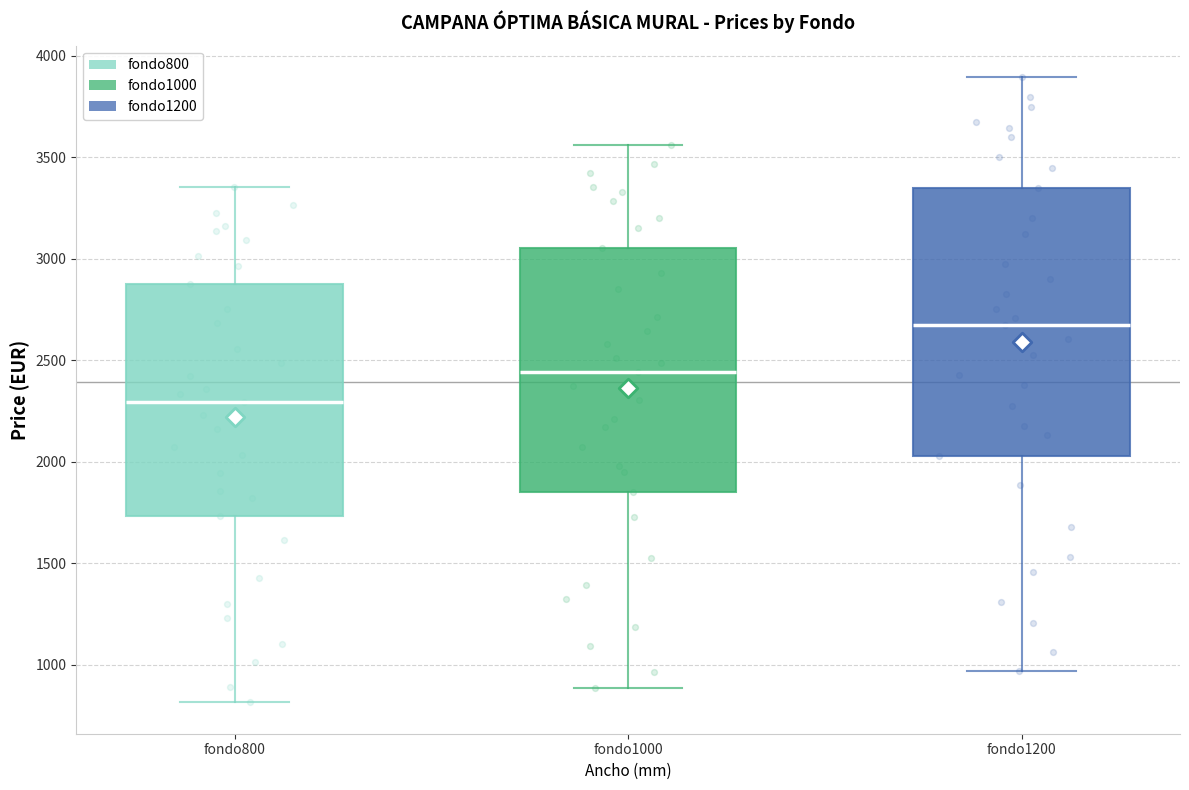

Reading left to right, transcribe this box plot: for each box, give where its median line is, the range the box spans, and where its two whiskers end, as read against the y-axis. The values are not printed on the chart, so give them approximately, as read against the axis.

fondo800: median 2300, box 1750 to 2900, whiskers 800 to 3350
fondo1000: median 2450, box 1850 to 3050, whiskers 900 to 3550
fondo1200: median 2700, box 2050 to 3350, whiskers 950 to 3900